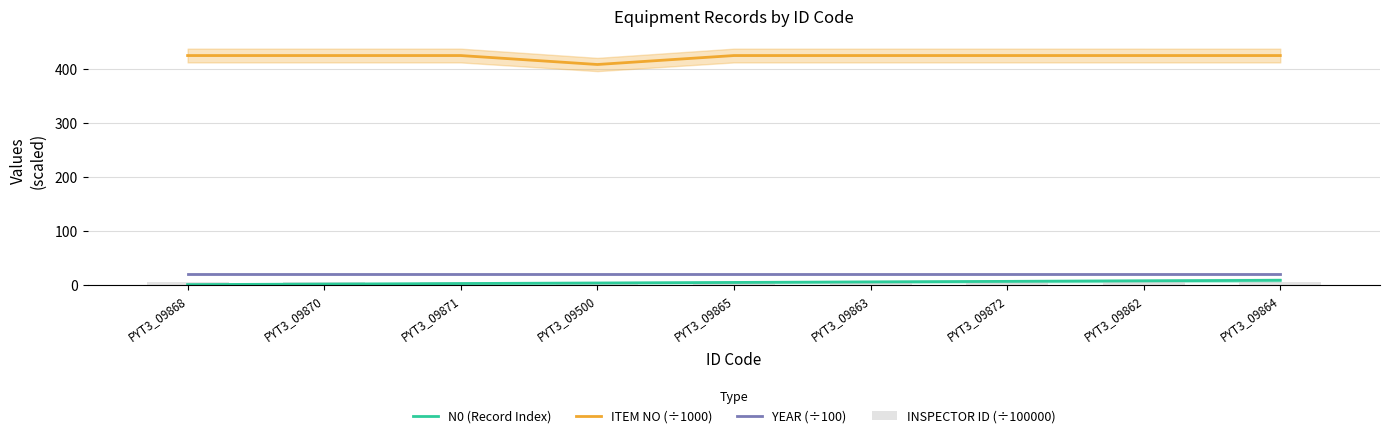

What is the value of the INSPECTOR ID (÷100000) bar at the 3rd from the left?

5.7